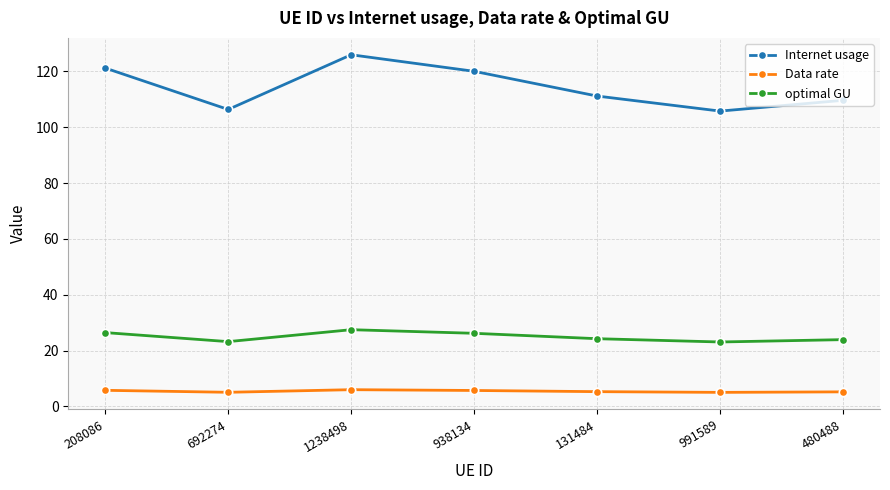

Is it true that optimal GU equals 27.5 at 1238498?

True